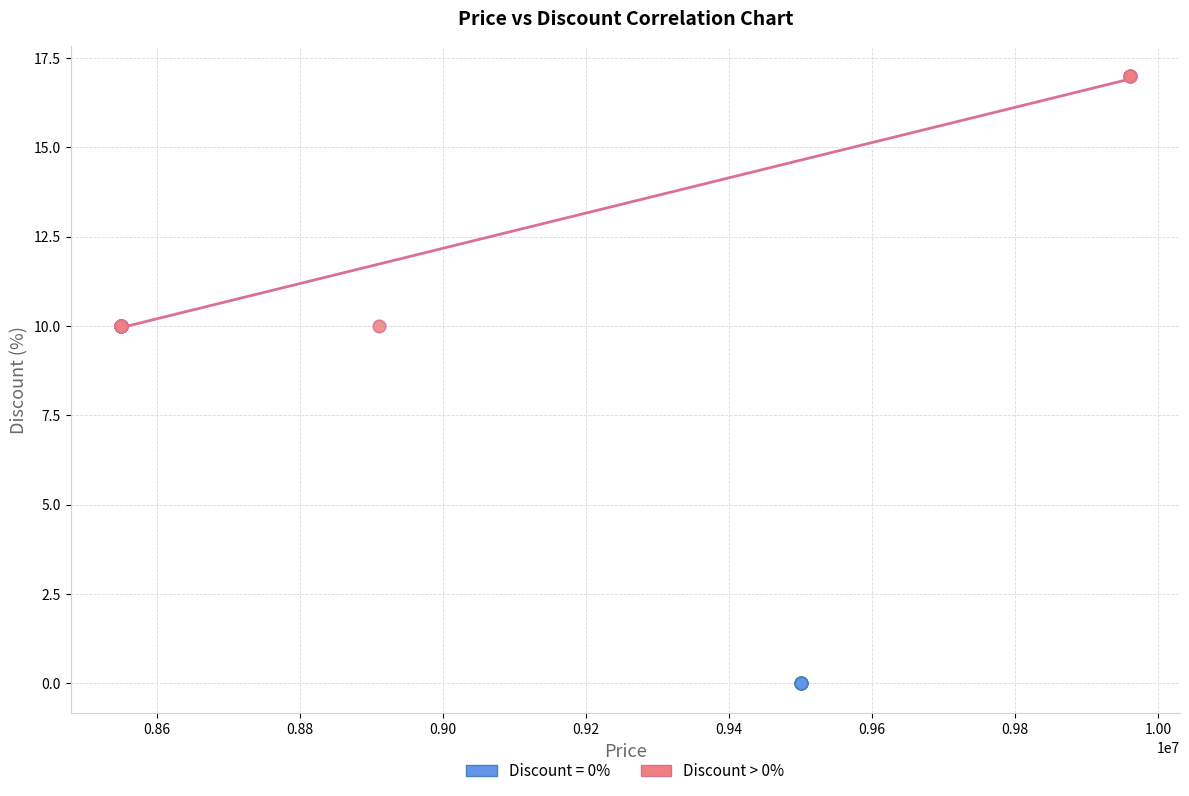

Which series contains the highest Y value?

Discount > 0%